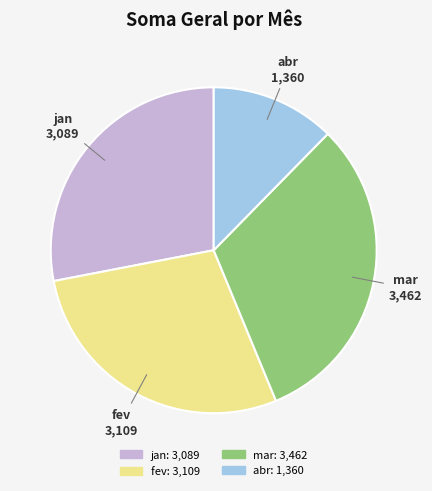

Does any single category account for the majority?

No